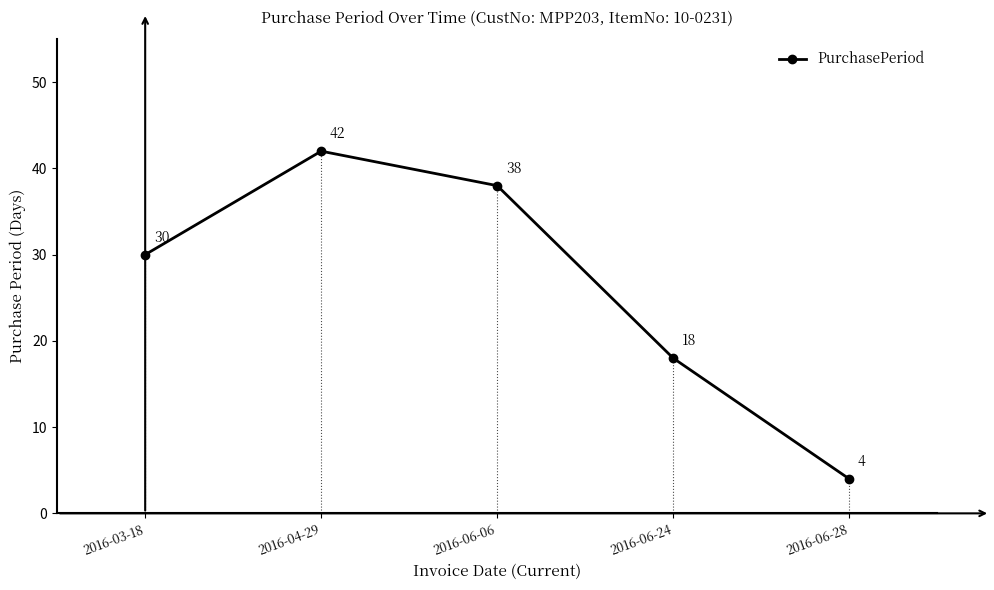

What is the difference between the values at 2016-06-28 and 2016-03-18?

26